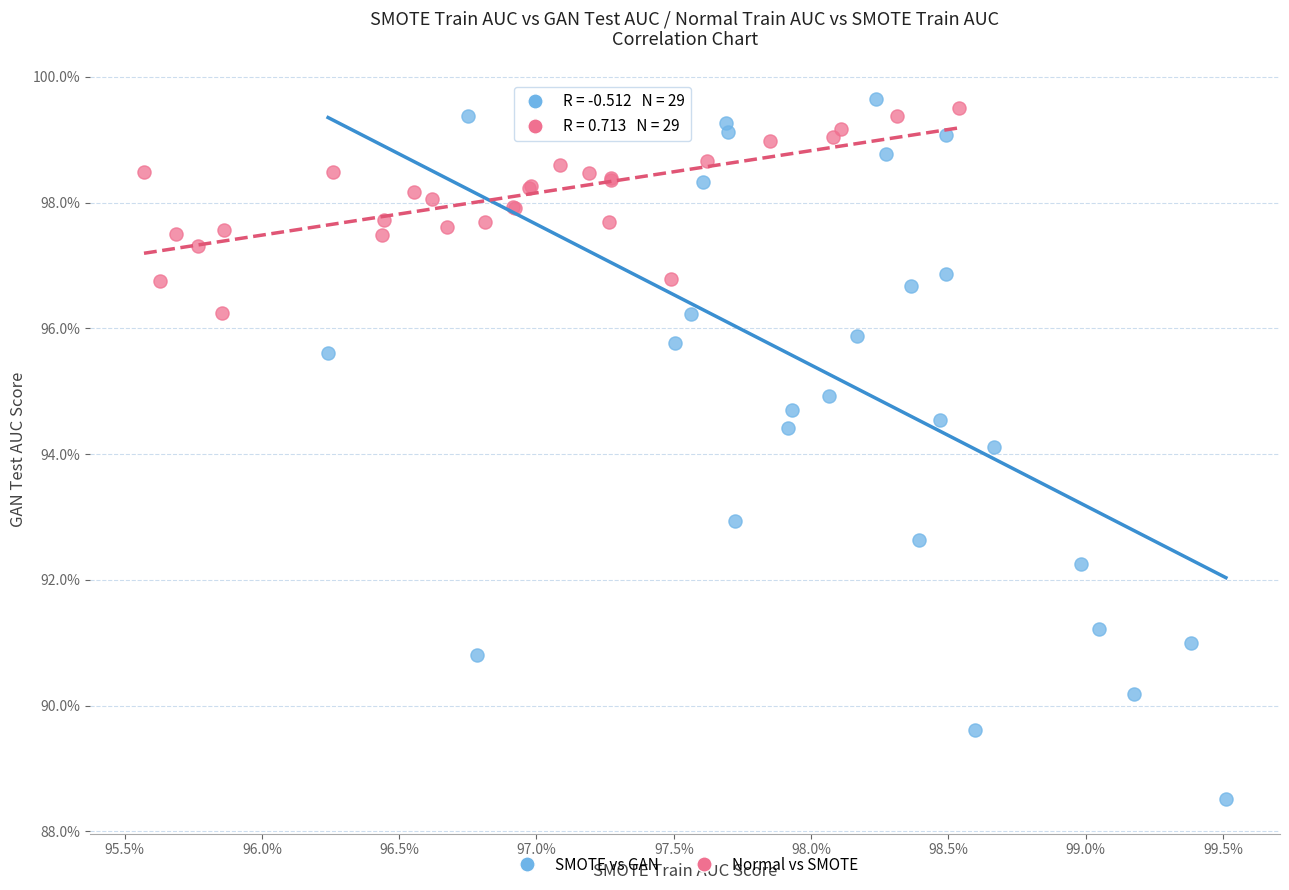

Which series reaches the minimum Y coordinate?

SMOTE vs GAN